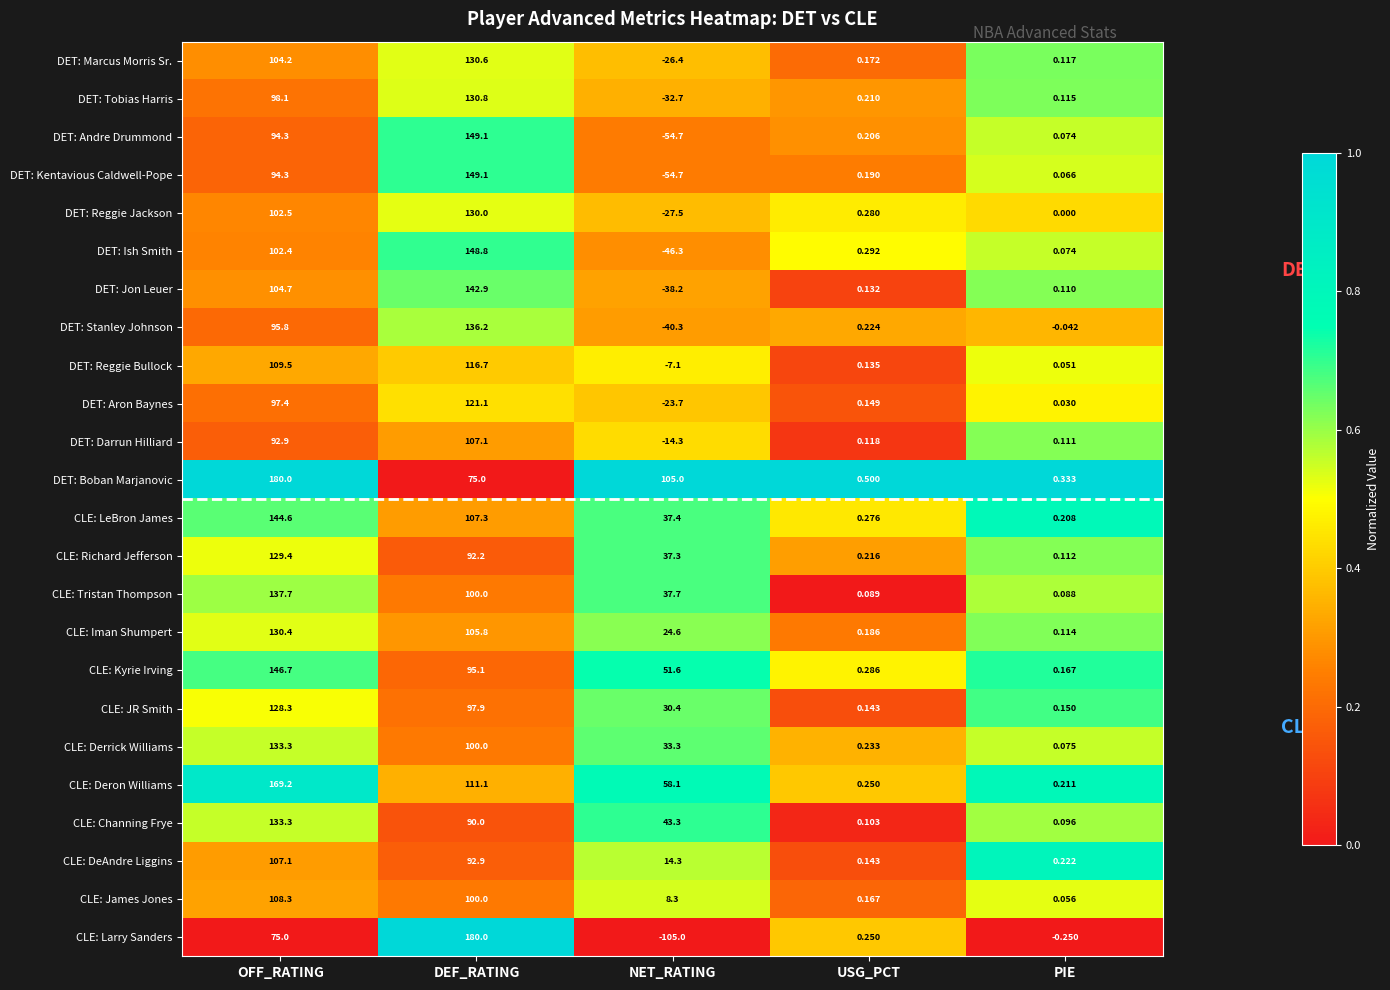

Which series has the largest total across all categories?

DET: Boban Marjanovic